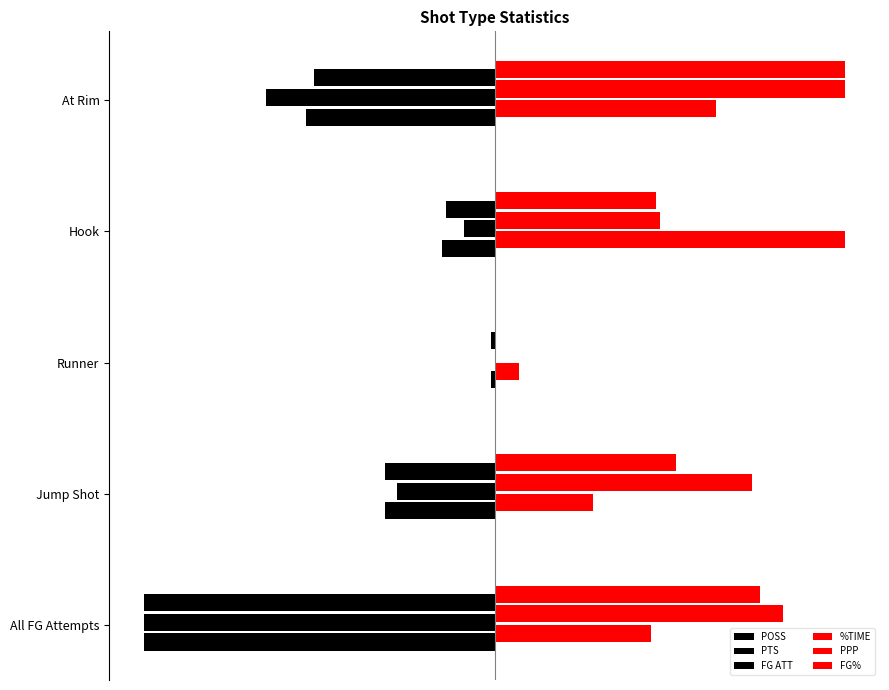

How many bars are there in each group?

6